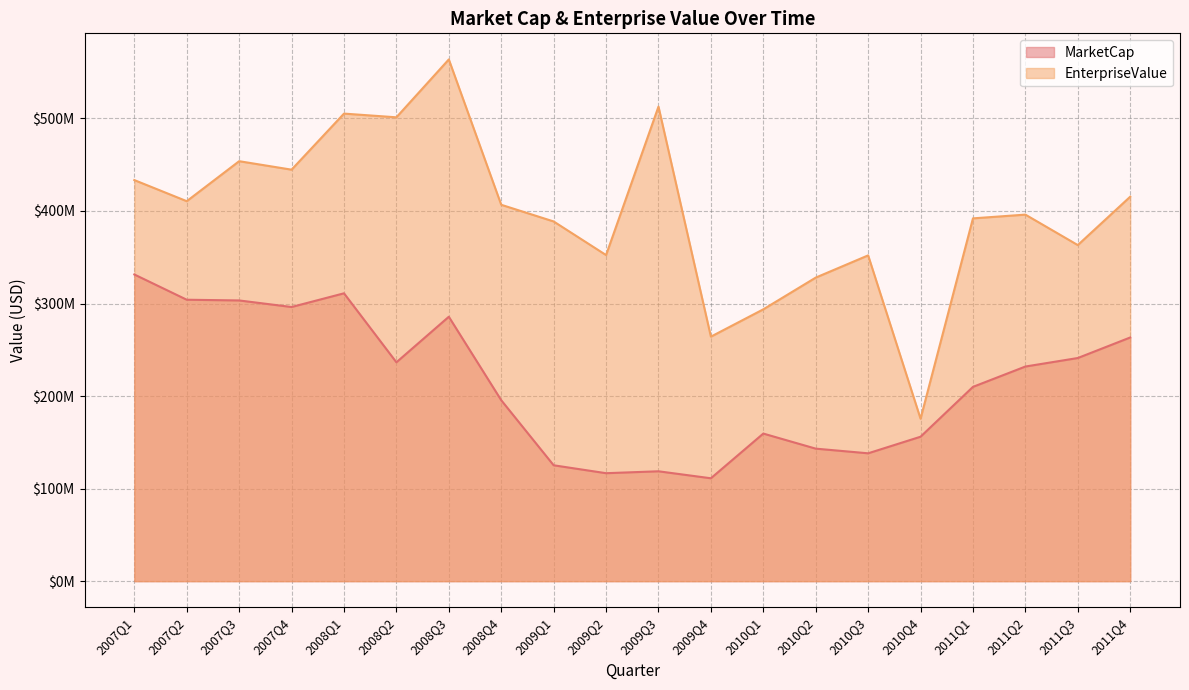

How many data points does each series have?

20